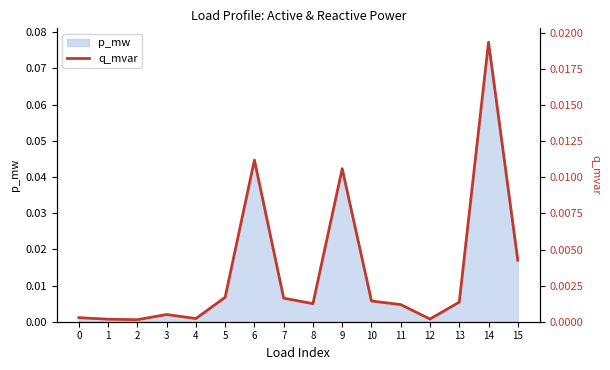

True or false: the data shows 0.0 at 3.

False